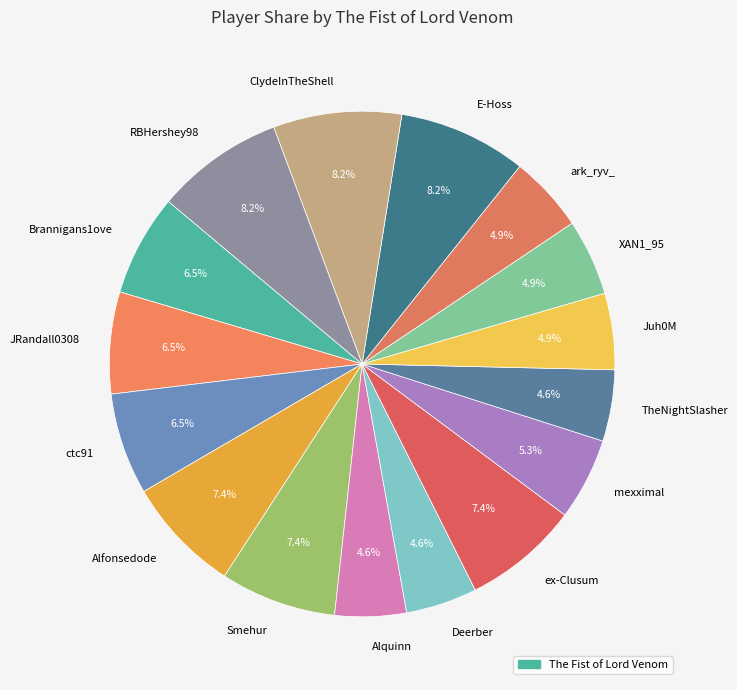

Which has a higher value, ClydeInTheShell or Deerber?

ClydeInTheShell